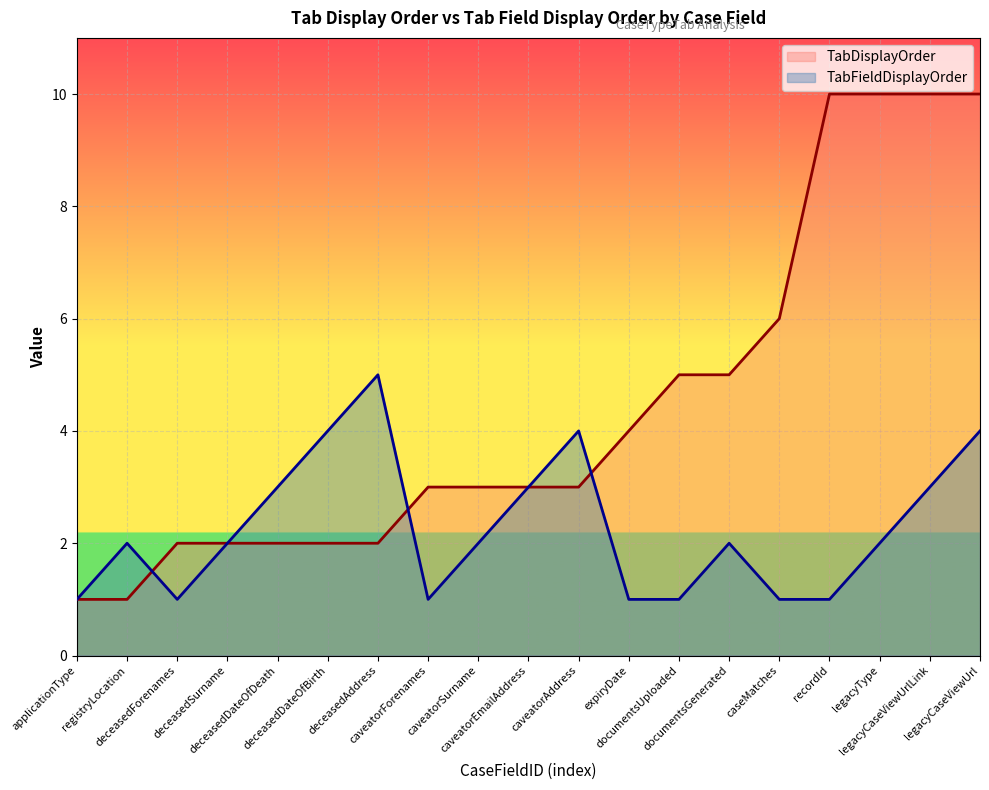

Which series has the largest range (max minus min)?

TabDisplayOrder